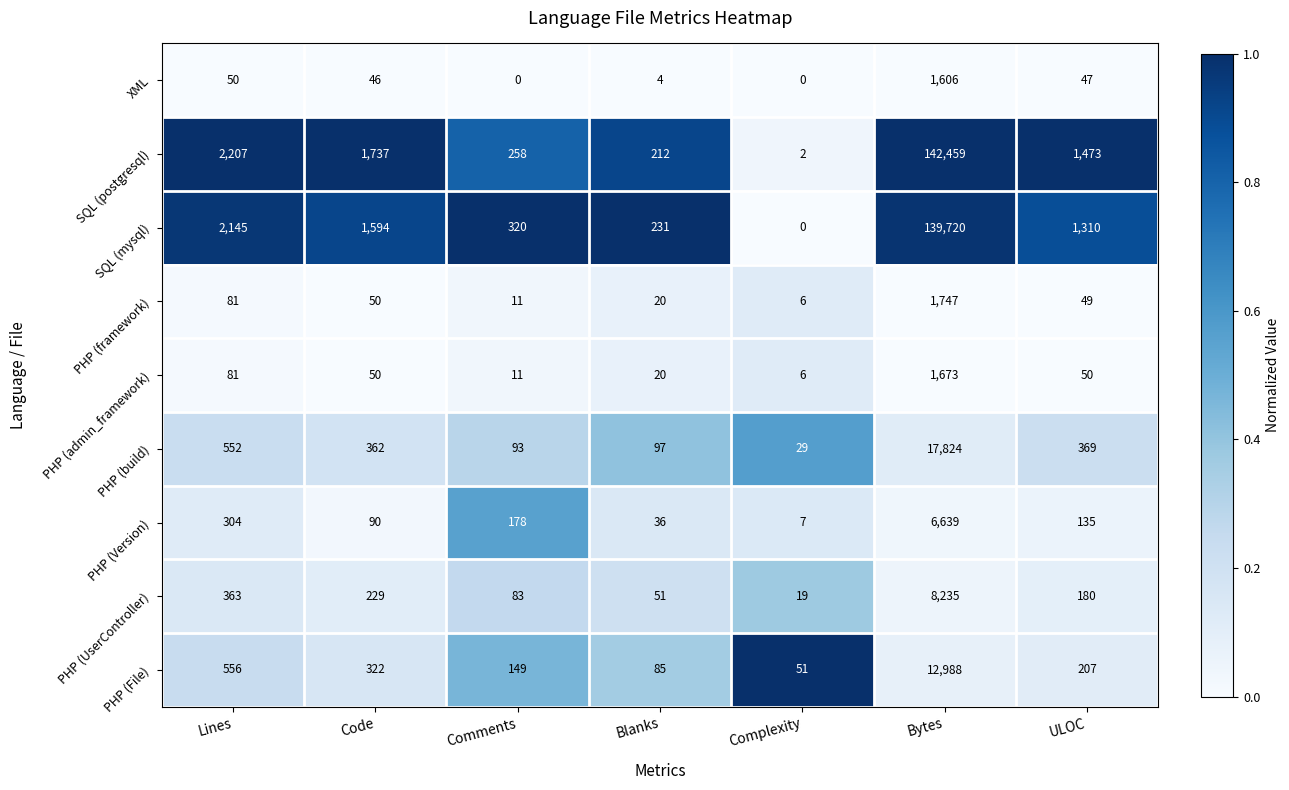

Which series has the largest total across all categories?

SQL (postgresql)